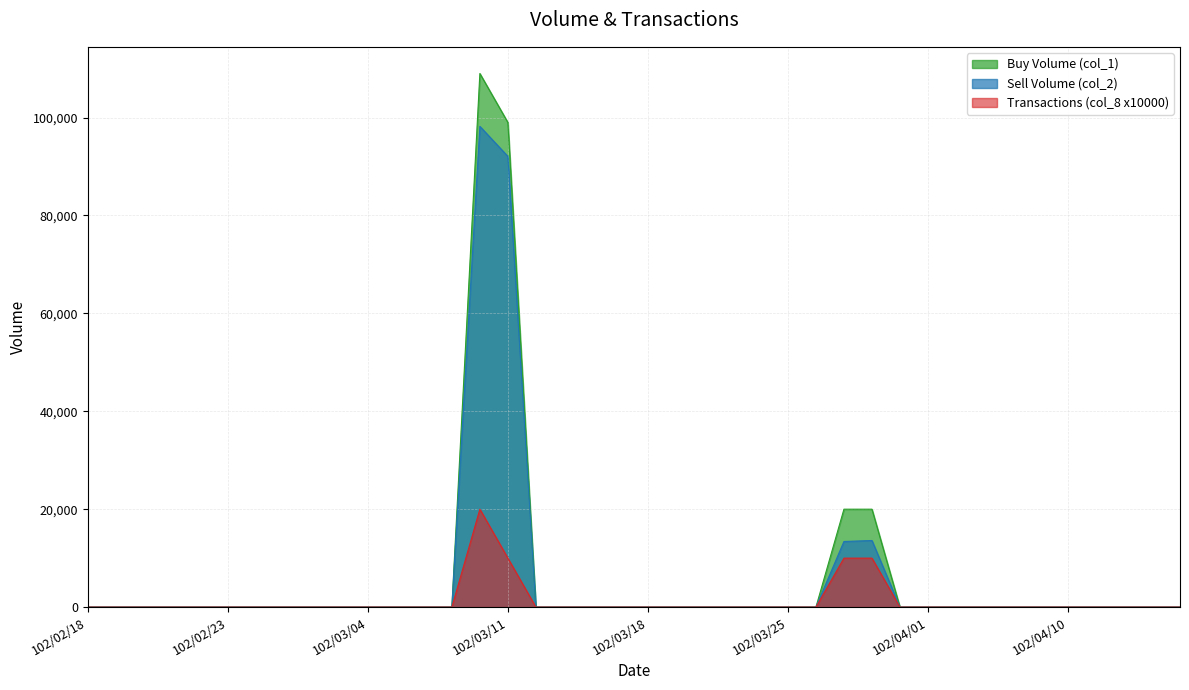

Rank the categories by col_1 value from highest to lowest.

102/03/08, 102/03/11, 102/03/27, 102/03/28, 102/02/18, 102/02/19, 102/02/20, 102/02/21, 102/02/22, 102/02/23, 102/02/25, 102/02/26, 102/02/27, 102/03/01, 102/03/04, 102/03/05, 102/03/06, 102/03/07, 102/03/12, 102/03/13, 102/03/14, 102/03/15, 102/03/18, 102/03/19, 102/03/20, 102/03/21, 102/03/22, 102/03/25, 102/03/26, 102/03/29, 102/04/01, 102/04/02, 102/04/03, 102/04/08, 102/04/09, 102/04/10, 102/04/11, 102/04/12, 102/04/15, 102/04/16